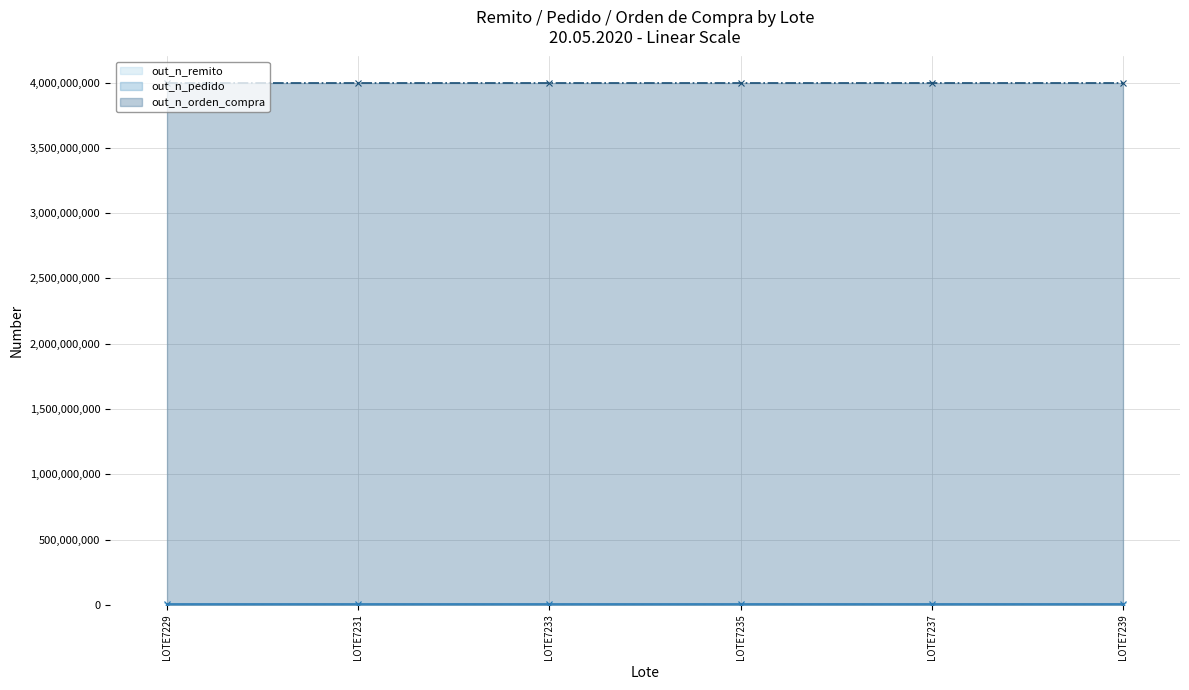

True or false: out_n_orden_compra (line) and out_n_remito (line) intersect in this chart.

False